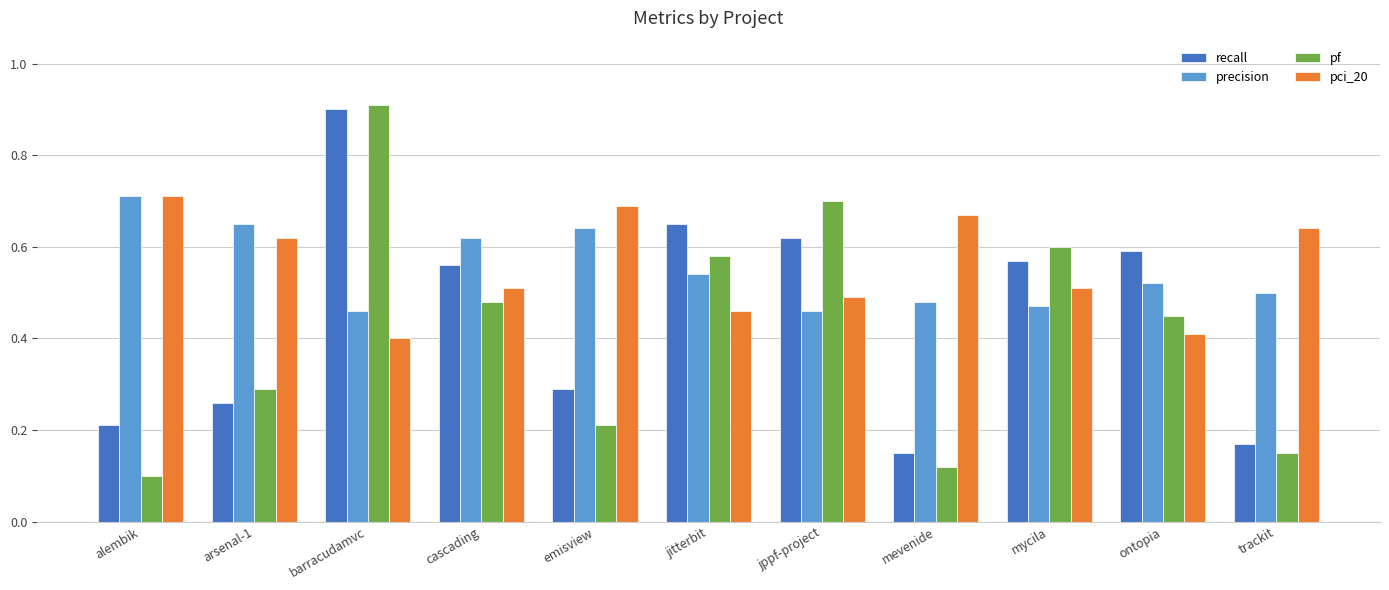

True or false: pf has a value of 0.7 at jppf-project.

True